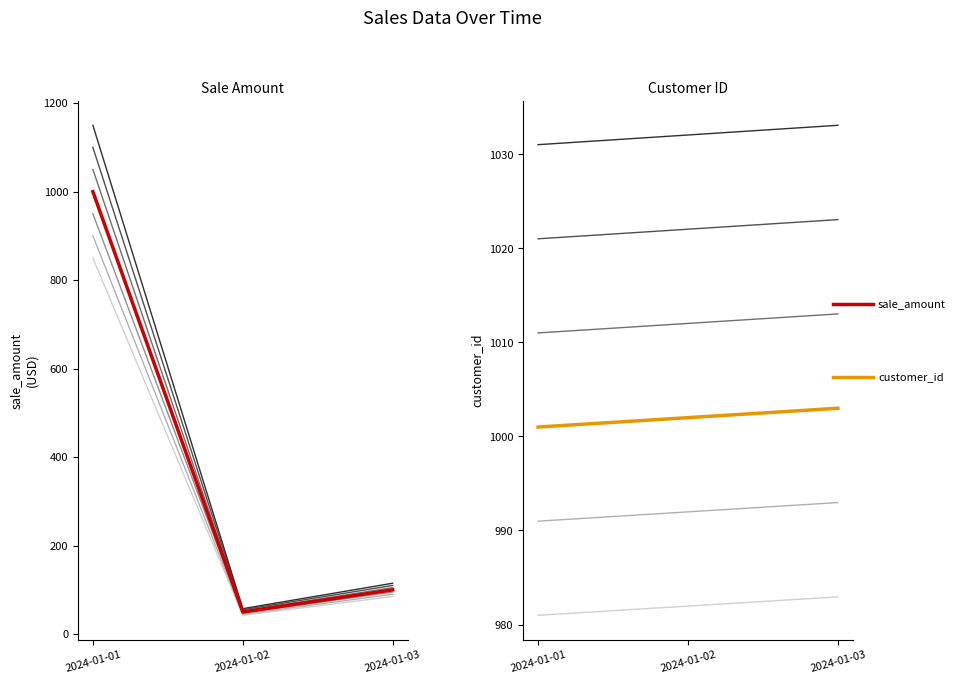

What is the value of the sale_amount point at the 2nd from the left?

50